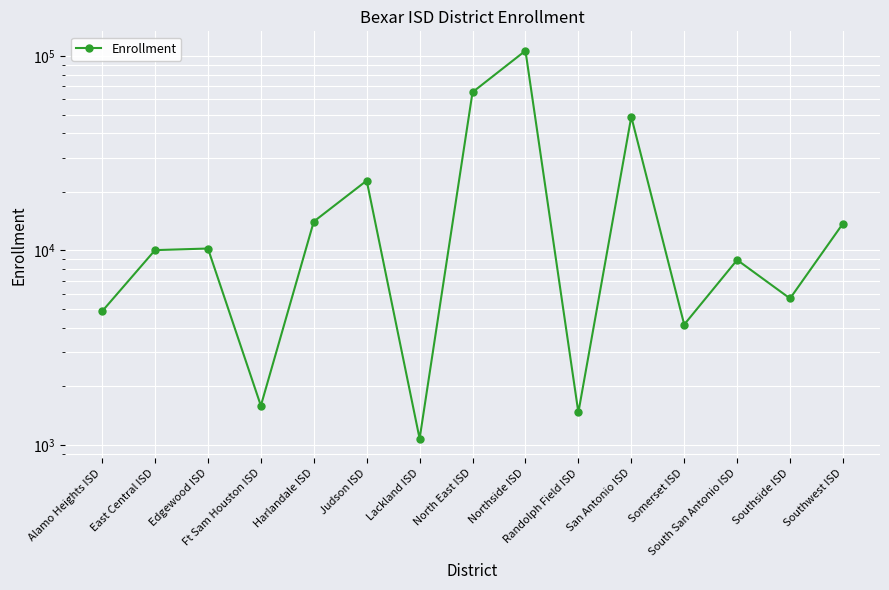

Where is the first local minimum?

Ft Sam Houston ISD